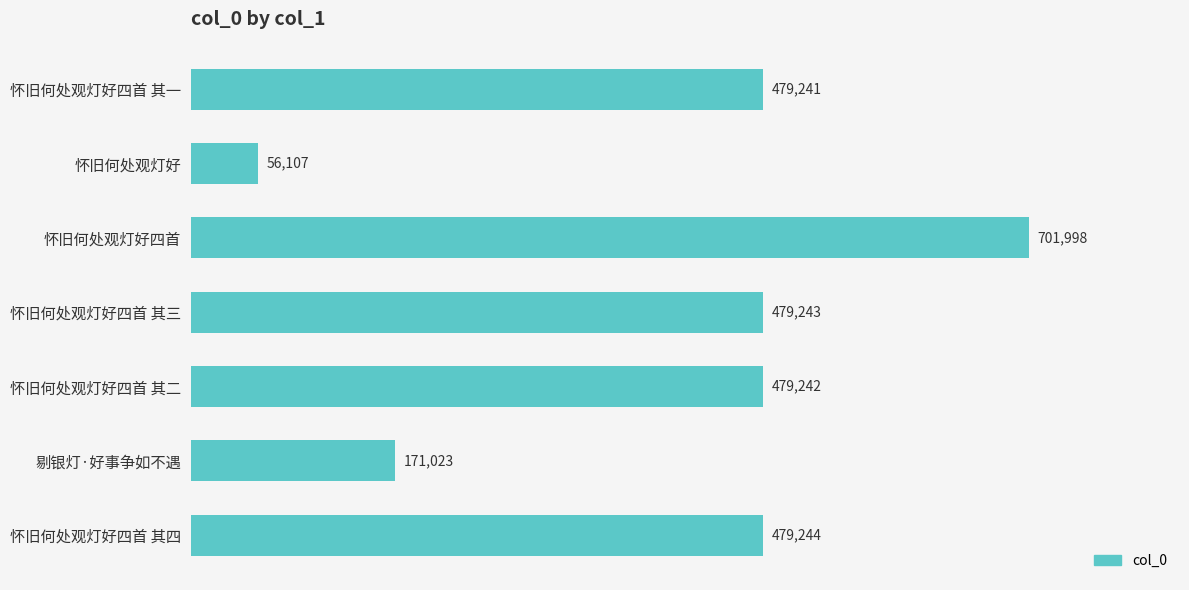

What is the difference between the values at 怀旧何处观灯好 and 怀旧何处观灯好四首 其四?

423137